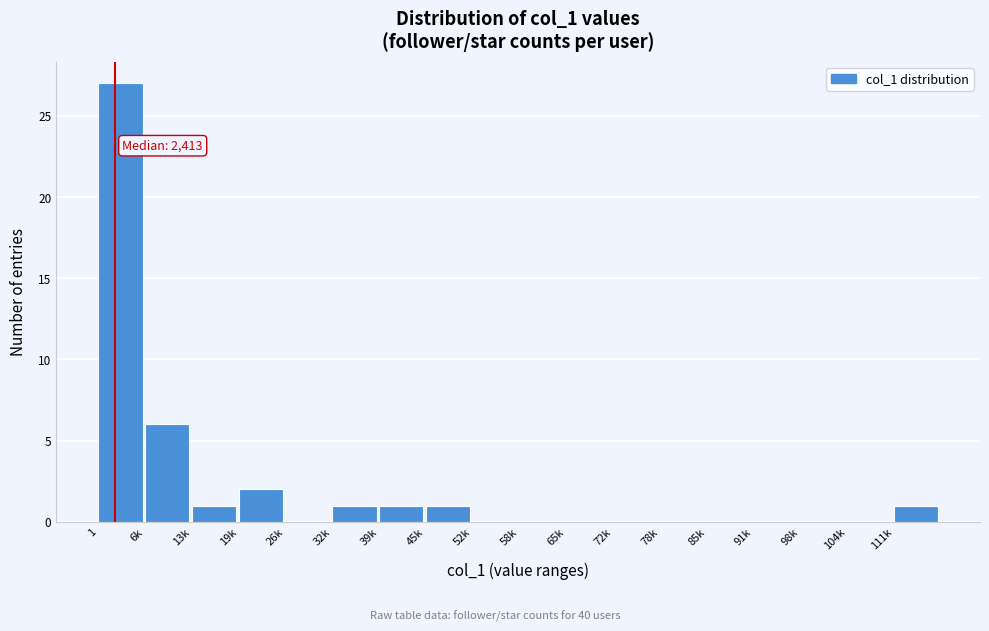

Reading right to left, extract all data points from this chart.

111k=1	104k=0	98k=0	91k=0	85k=0	78k=0	72k=0	65k=0	58k=0	52k=0	45k=1	39k=1	32k=1	26k=0	19k=2	13k=1	6k=6	1=27